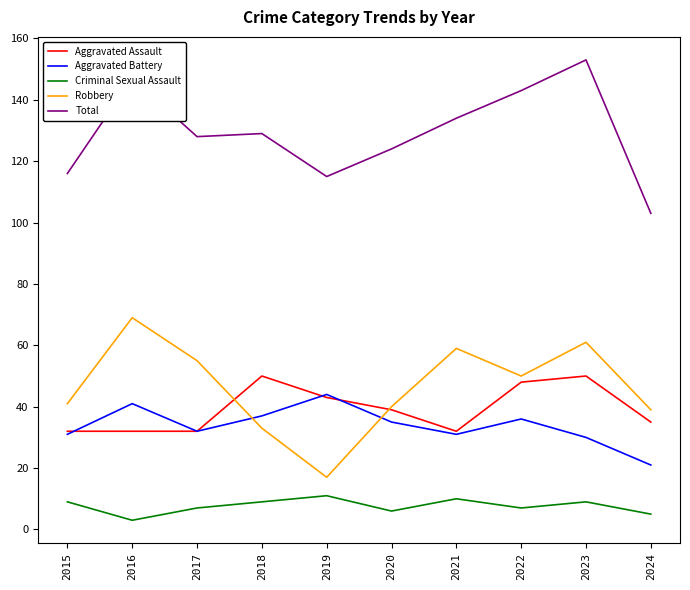

What is the spread (max minus min) of values at 2023?

144